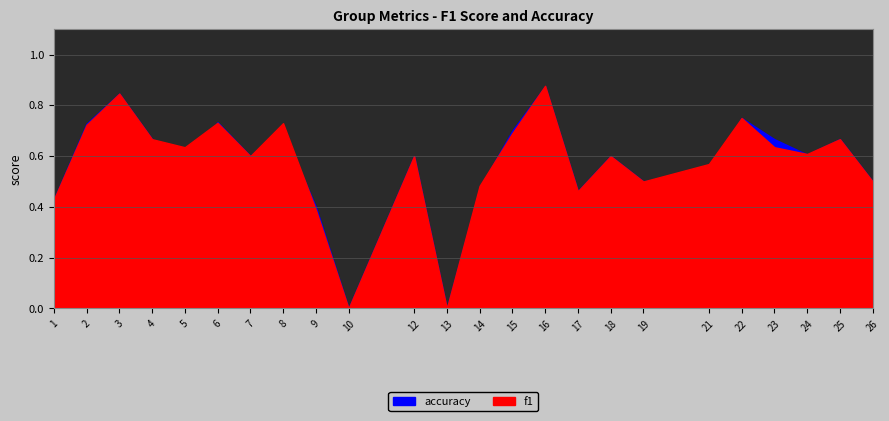

The value of f1 at 6 is 0.7. True or false?

True